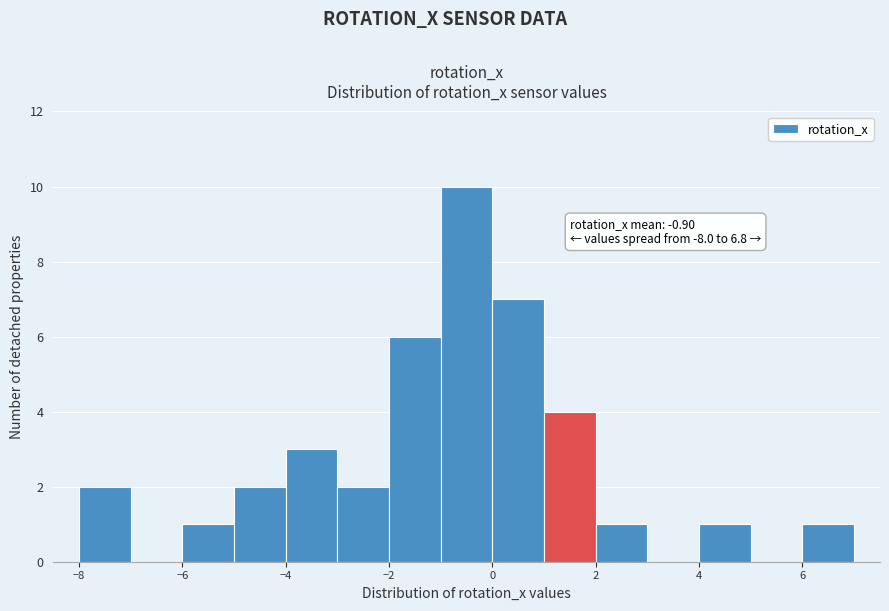

Which range on the x-axis has the tallest bar?

-1 to 0